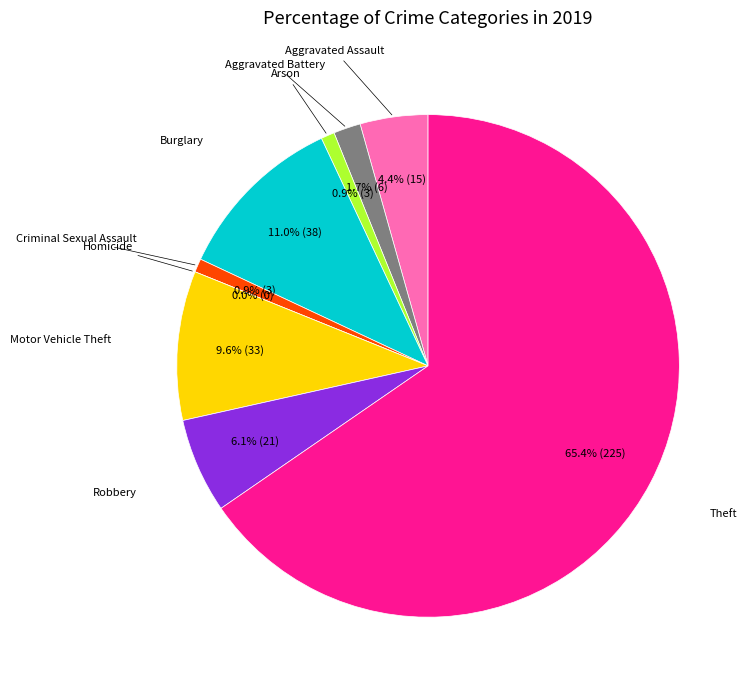

To the nearest percent, what is the average slice percentage?

11%